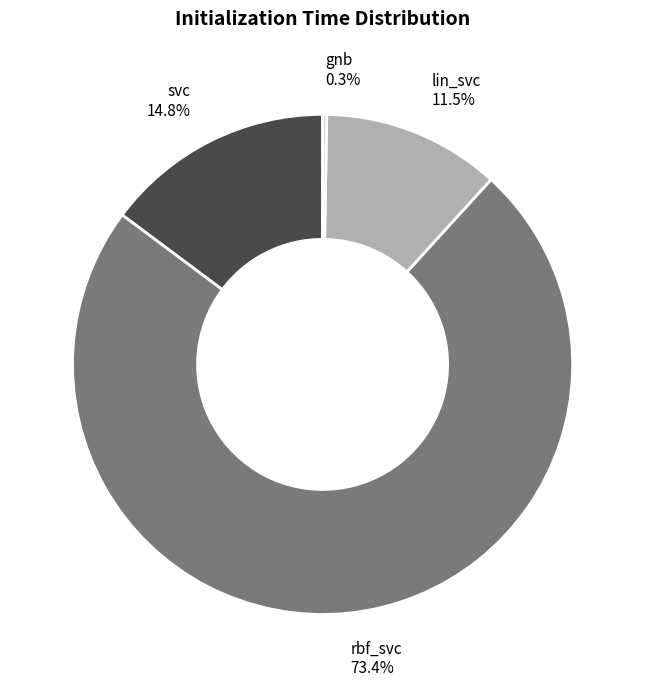

Which has a higher value, lin_svc or rbf_svc?

rbf_svc